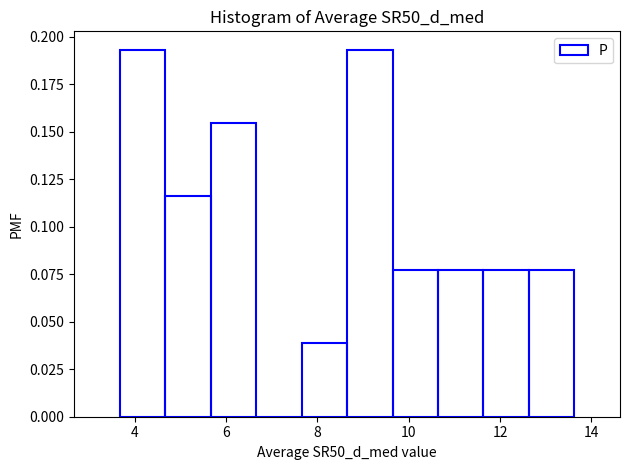

Reading left to right, list every bar in this chart as the range it spans on the x-axis followed by its height. Neither the bar edges nor the heights are printed on the chart, so give them approximately, as read against the axes.

3.6 to 4.6: 0.195
4.6 to 5.6: 0.115
5.6 to 6.6: 0.155
6.6 to 7.6: 0
7.6 to 8.6: 0.040
8.6 to 9.6: 0.195
9.6 to 10.6: 0.075
10.6 to 11.6: 0.075
11.6 to 12.6: 0.075
12.6 to 13.6: 0.075